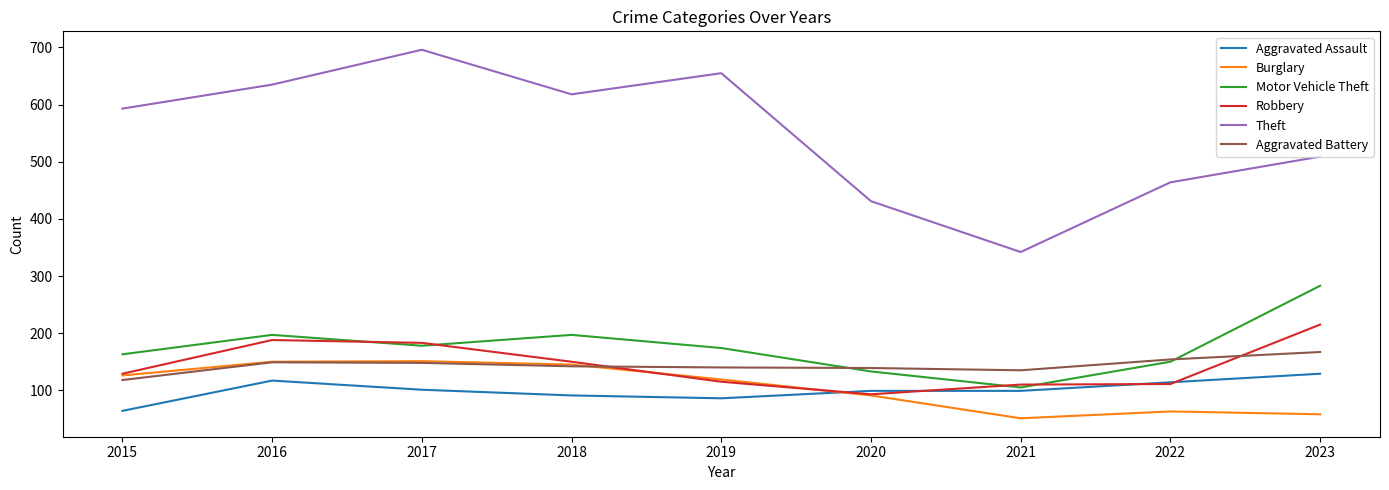

Which series changed the most between 2015 and 2016?

Robbery